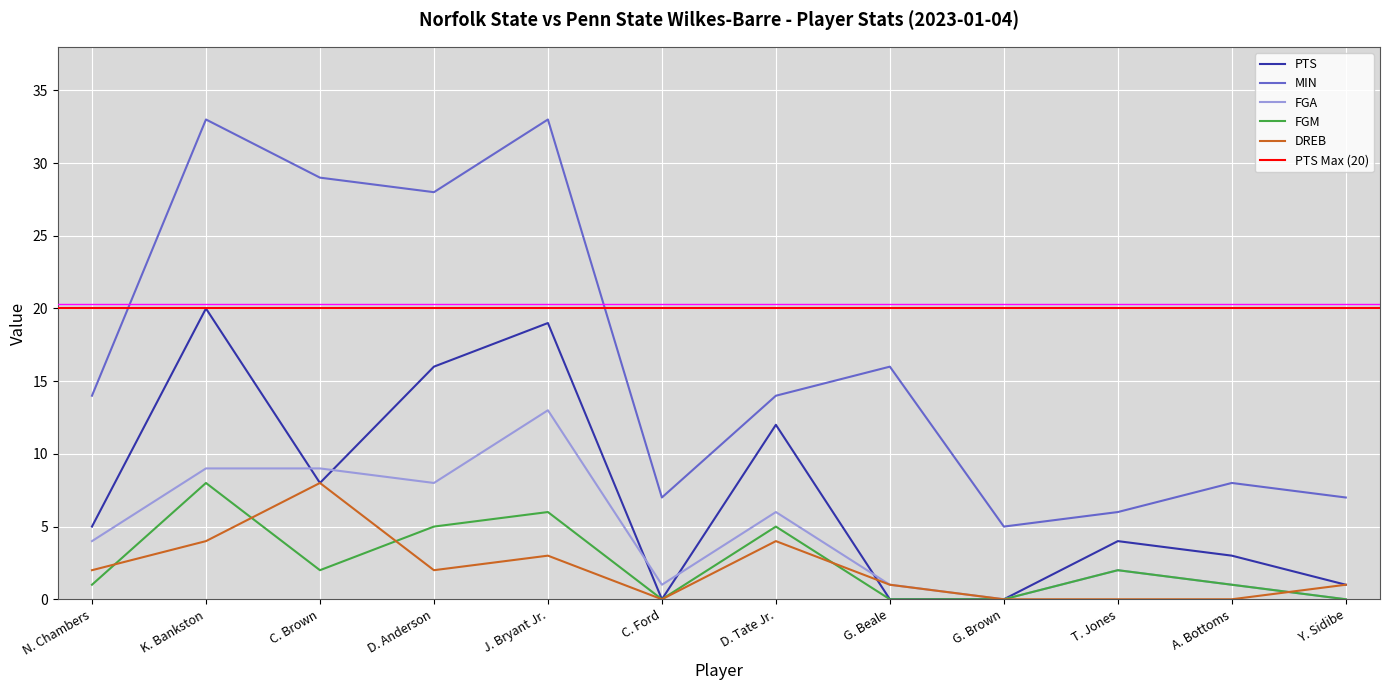

How many lines are shown in the chart?

5